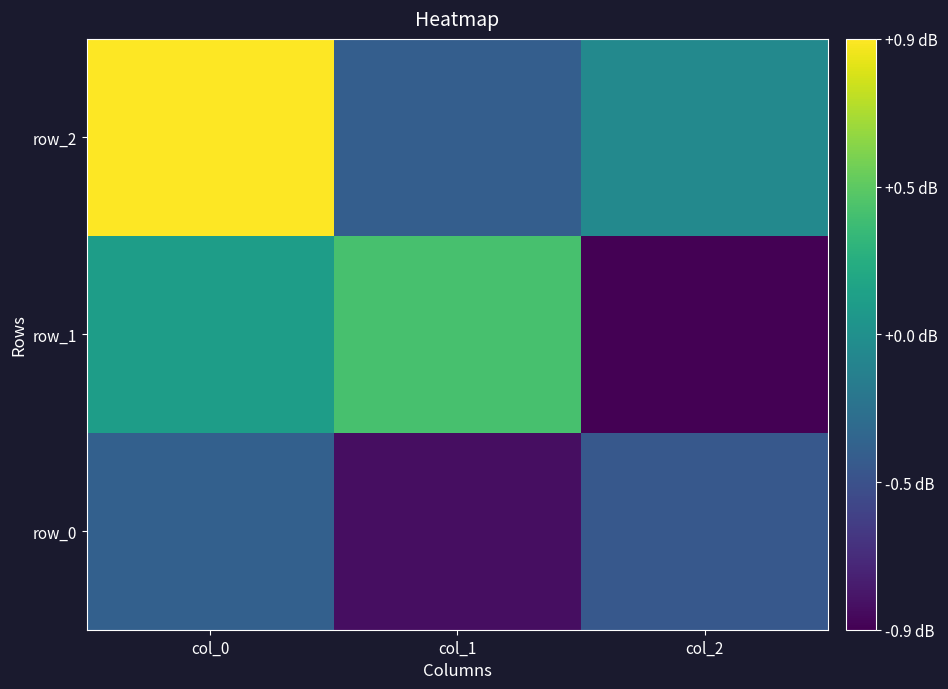

What is the sum of all row_2 values?

0.5